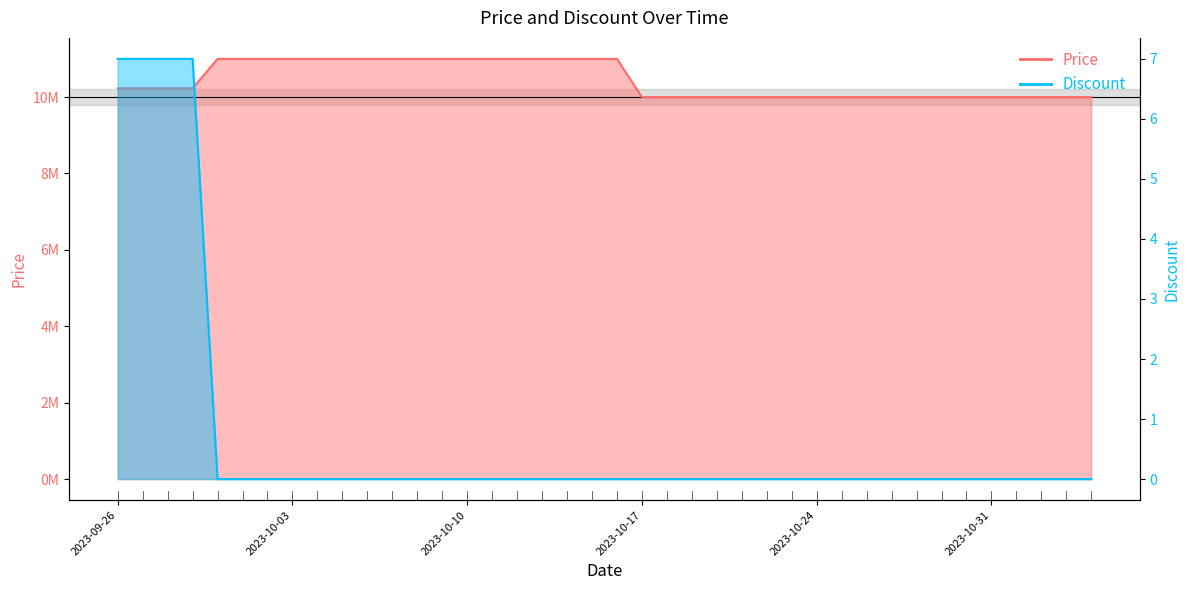

What is the difference between the second highest and second lowest values in the Discount series?

7